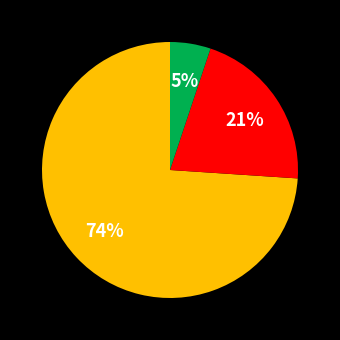

To the nearest percent, what is the difference between the largest and smallest slice percentages?

69%